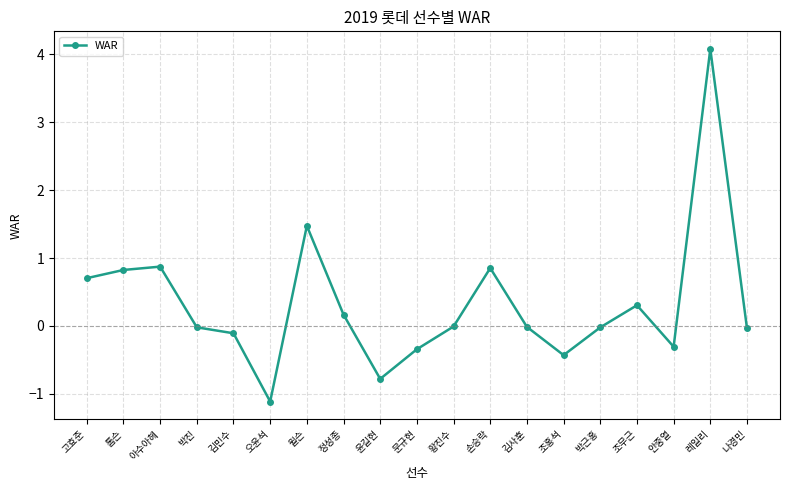

What is the difference between the second highest and minimum values?

2.6